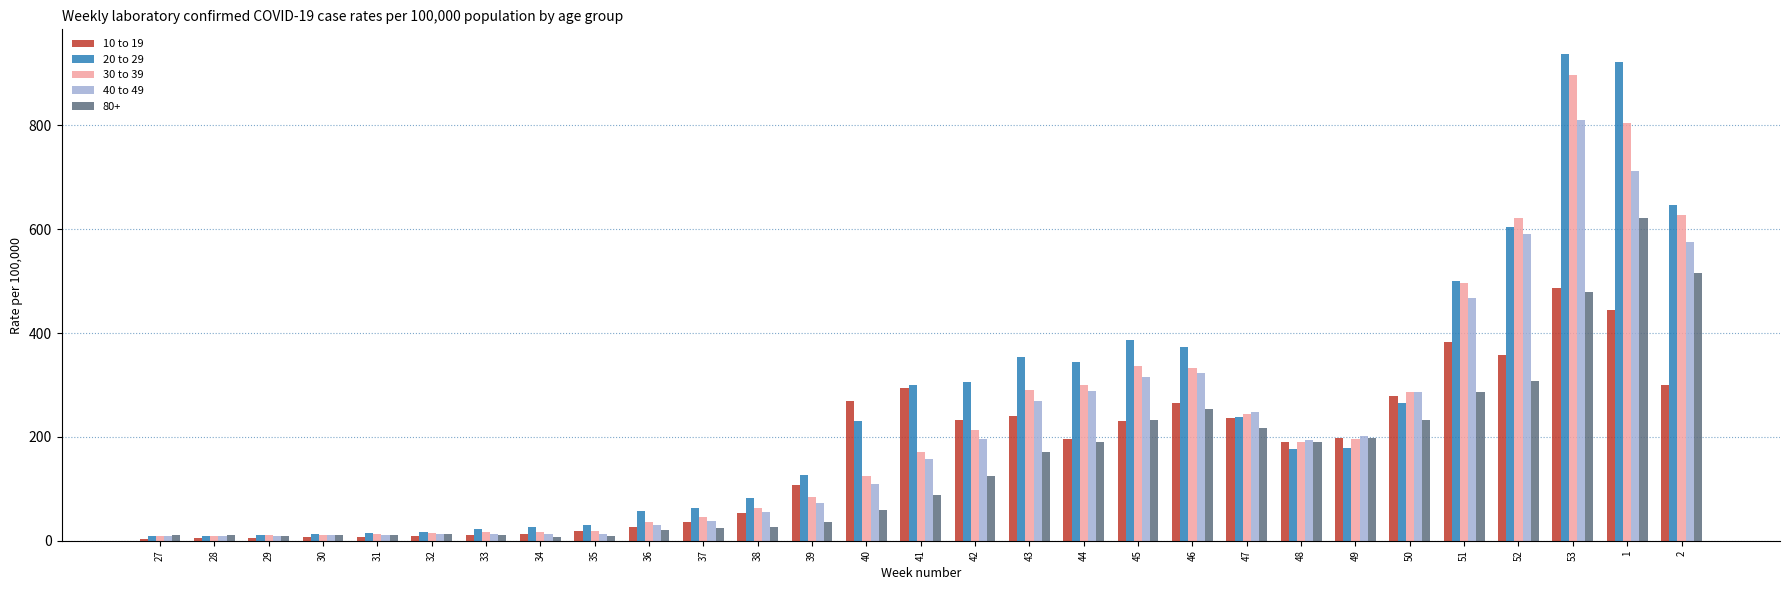

The 30 to 39 series shows 255.8 at 41. True or false?

False